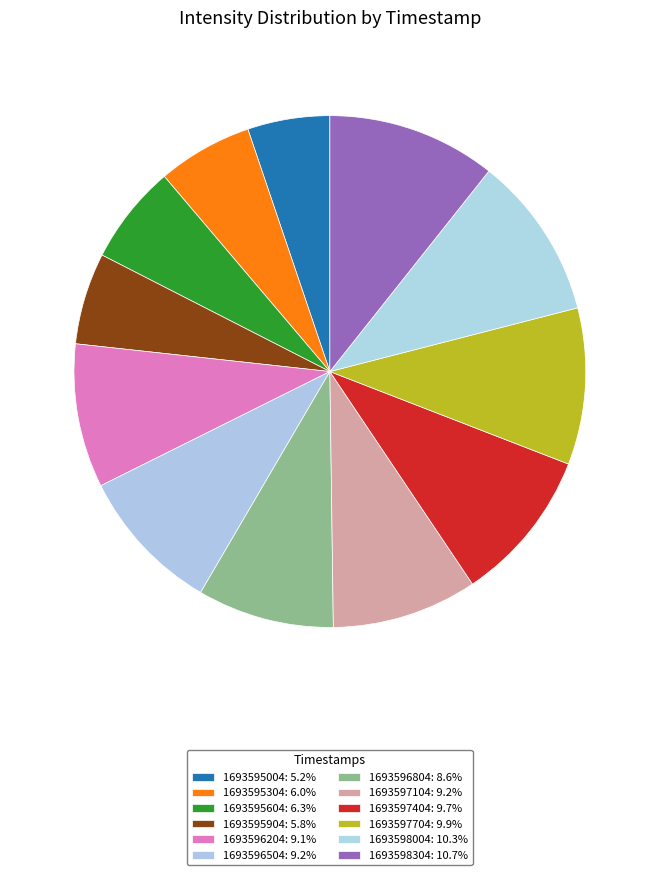

What is the smallest slice in the pie chart?

1693595004